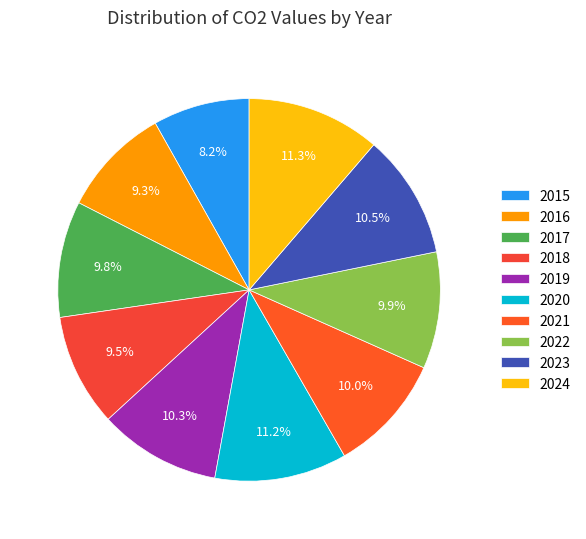

Combined, what portion of the pie is 2020 and 2017?

21.0%